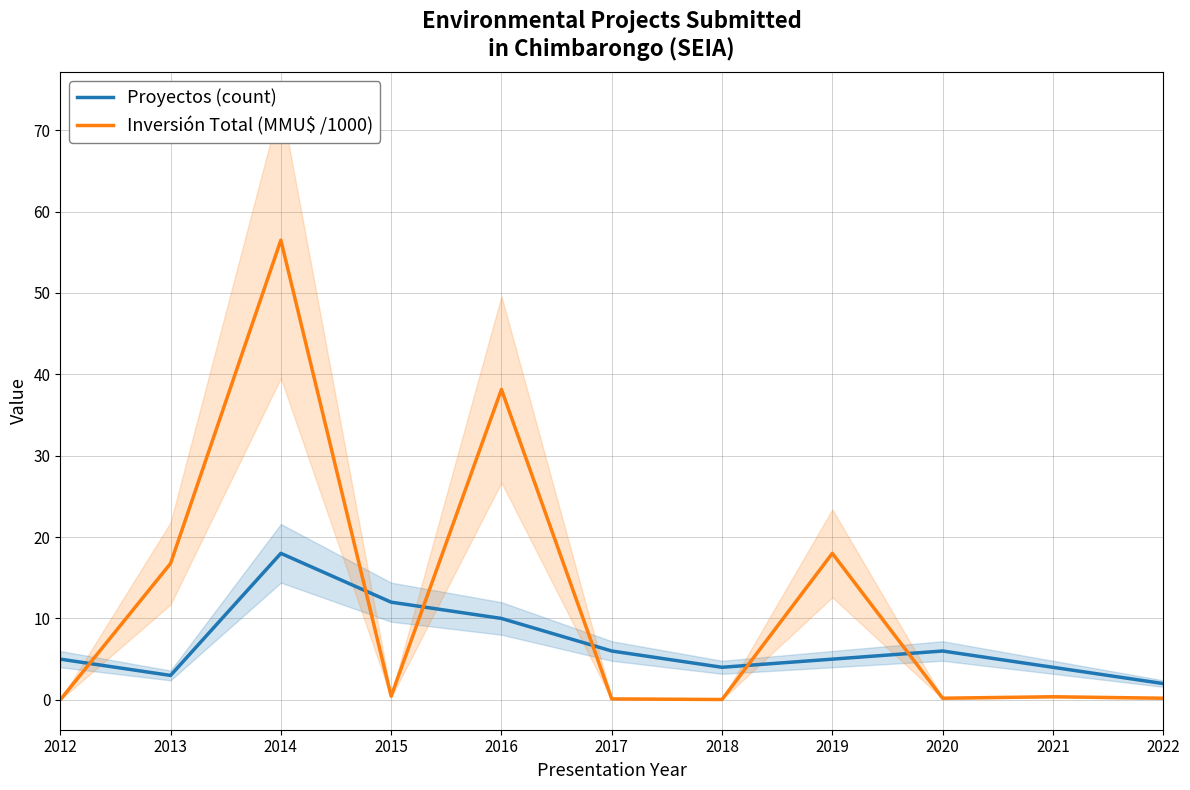

Between which two adjacent categories do Proyectos (count) and Inversión Total (MMU$ /1000) first intersect?

2012 and 2013